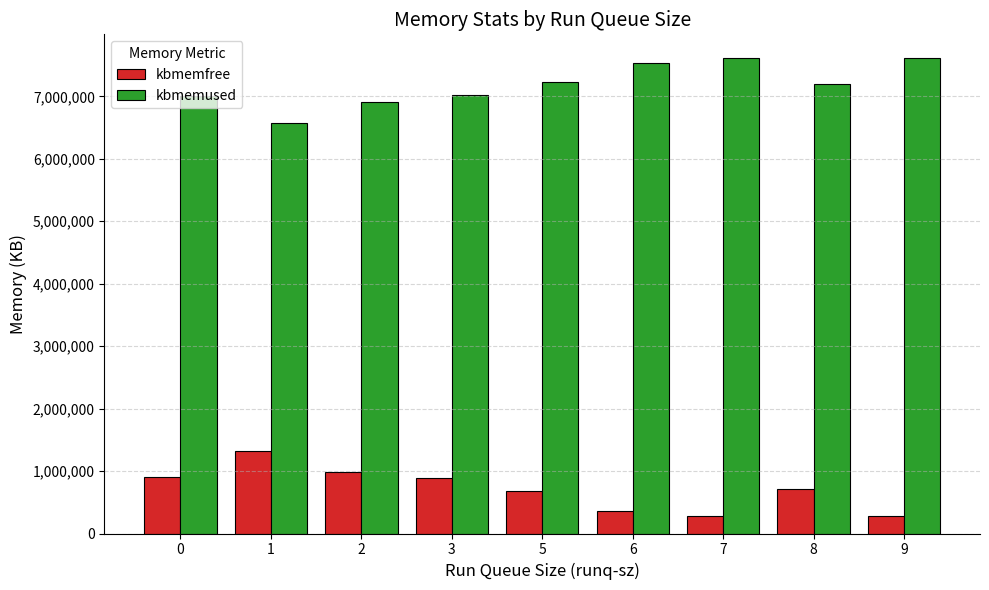

True or false: kbmemfree has a value of 882478.4 at 3.

True